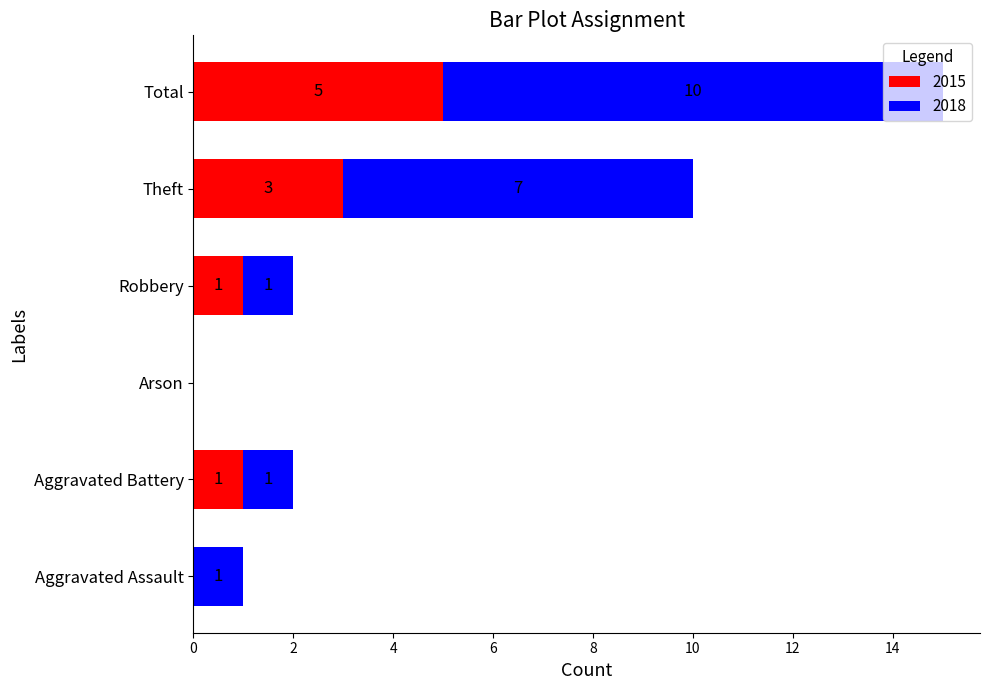

What is the total value across all series at Theft?

10